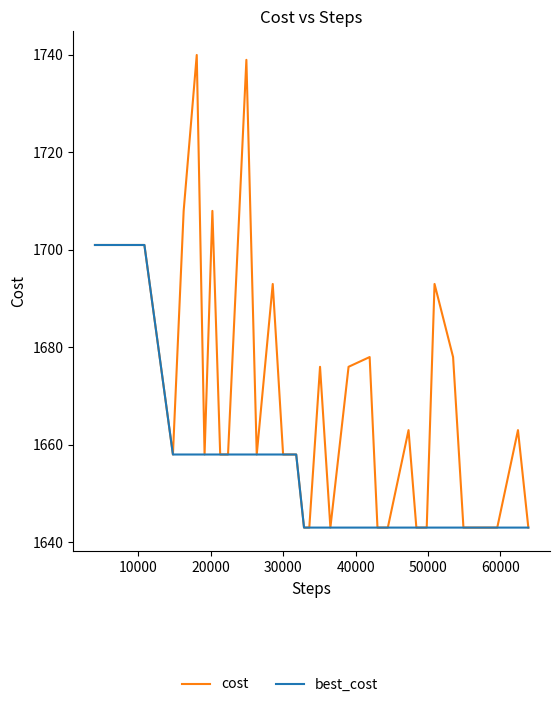

Which series has the largest range (max minus min)?

cost